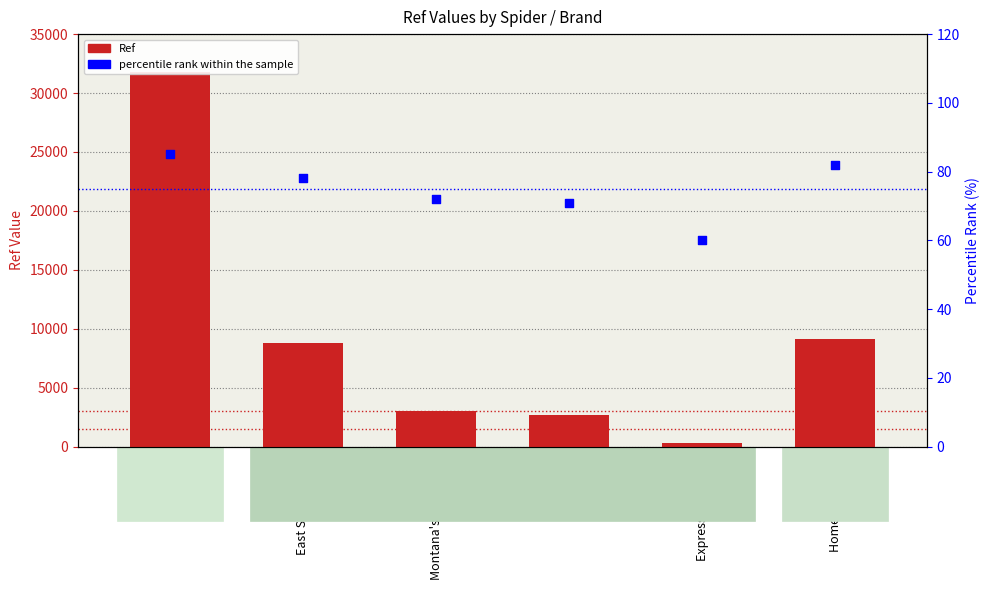

Is the value of Ref at East Side Mario's greater than the value of percentile rank within the sample at Hallmark?

Yes